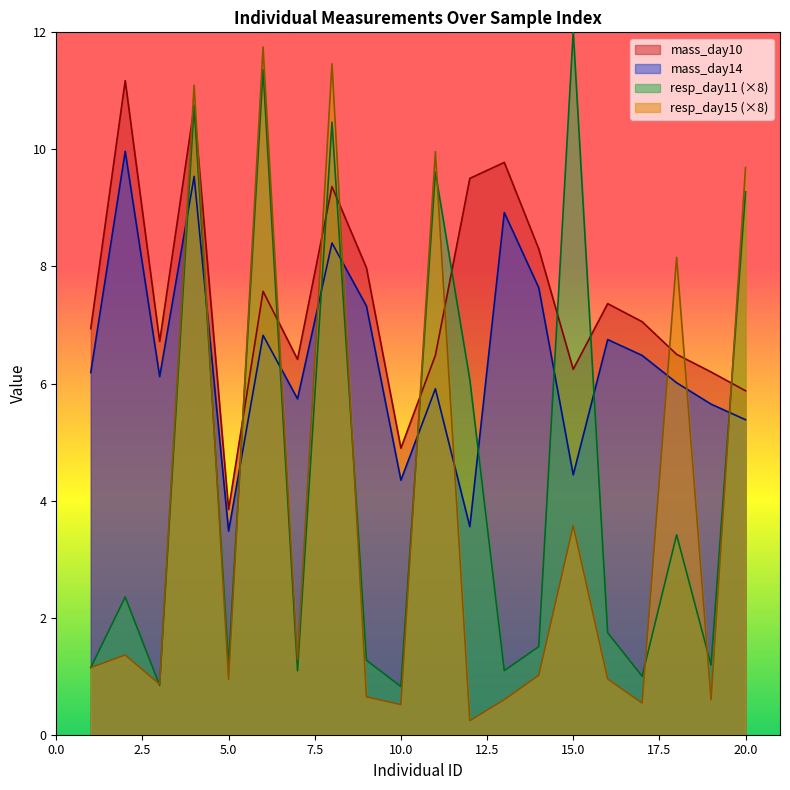

Count the number of data series in this chart.

4